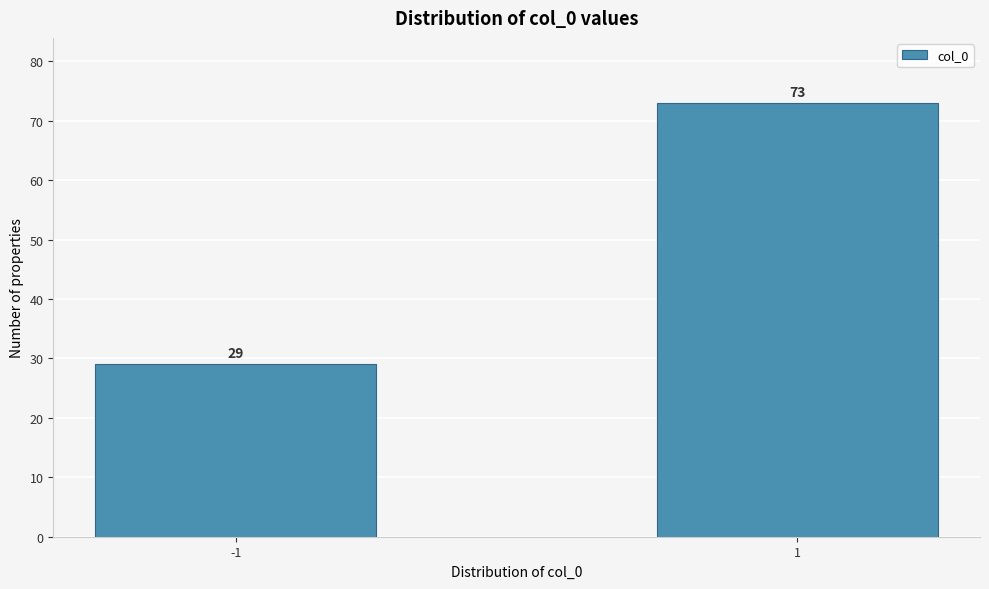

Reading left to right, extract all data points from this chart.

-1=29	1=73